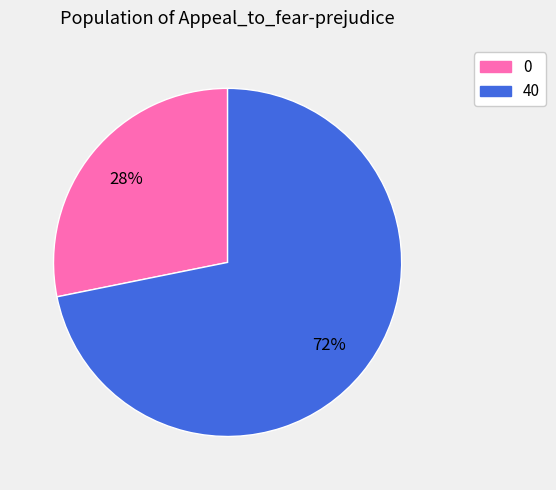

What percentage is the 0 slice, to the nearest percent?

28%